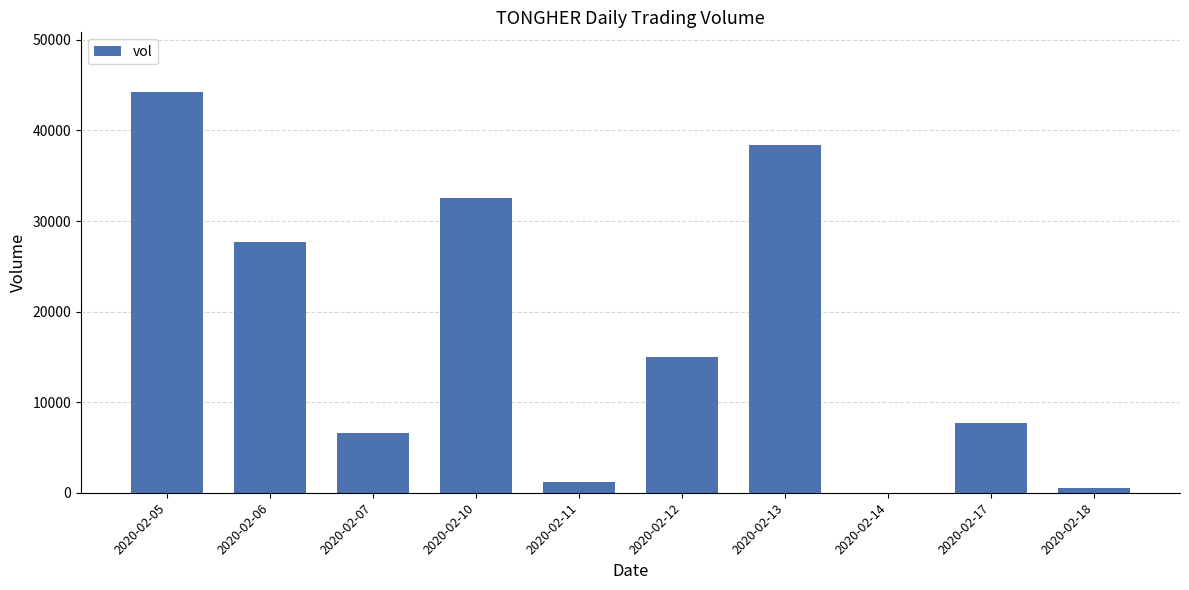

Approximately how many times larger is the value at 2020-02-06 compared to 2020-02-05?

0.6